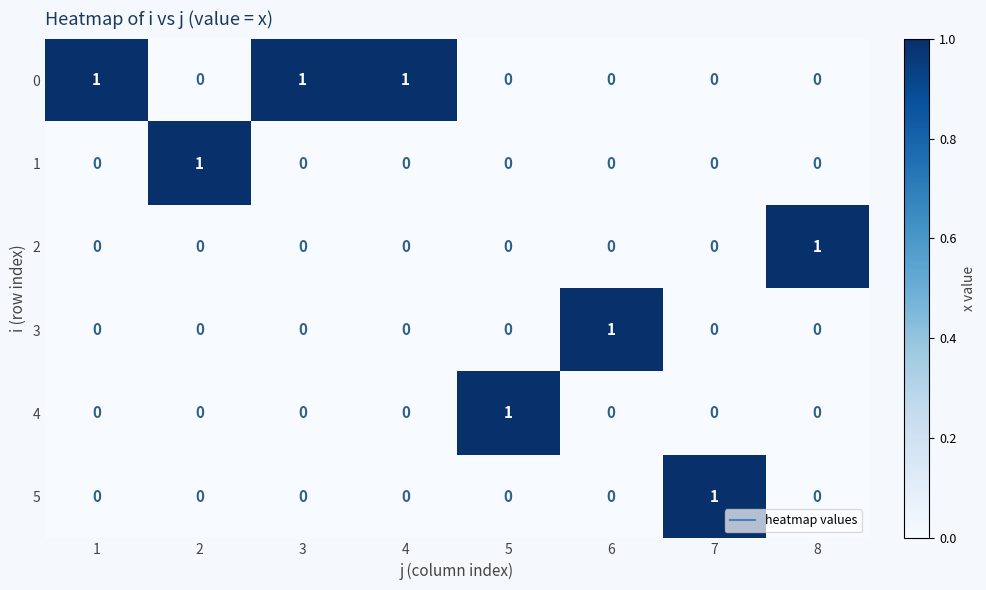

True or false: 2 has a value of 0 at 4.

True